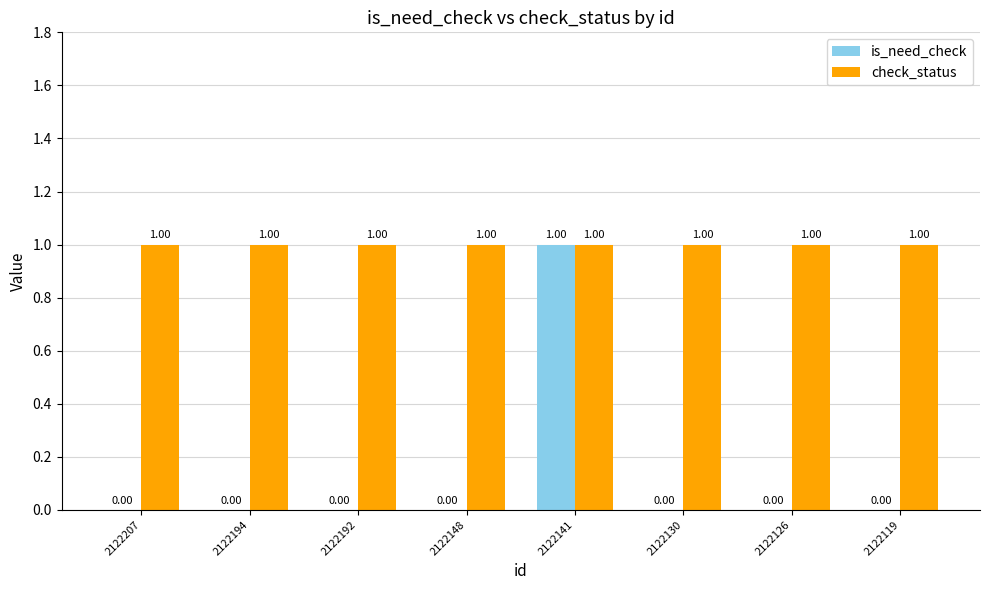

What is the sum of all check_status values?

8